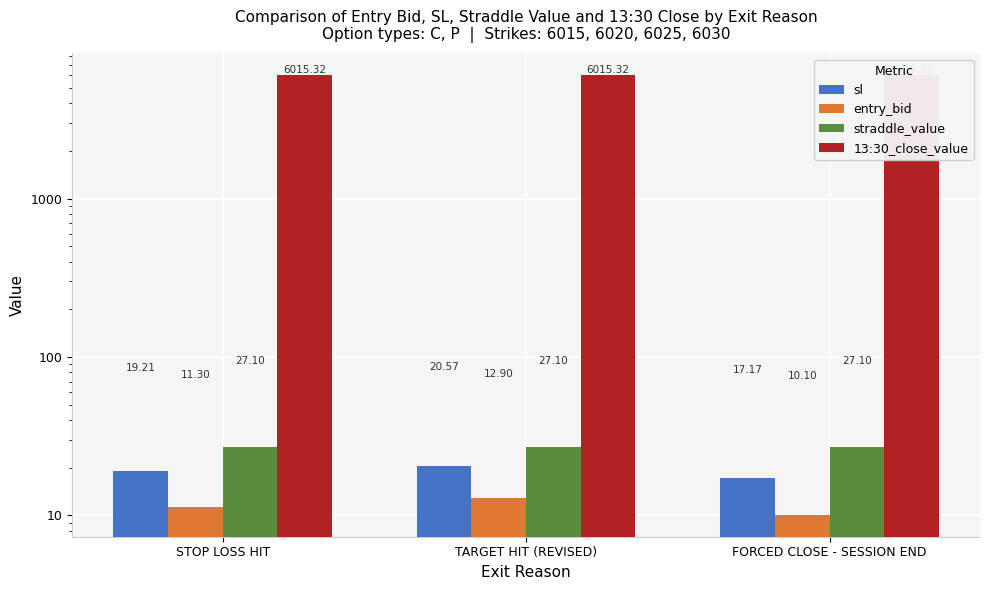

What is the difference between the highest and lowest values at FORCED CLOSE - SESSION END?

6005.2